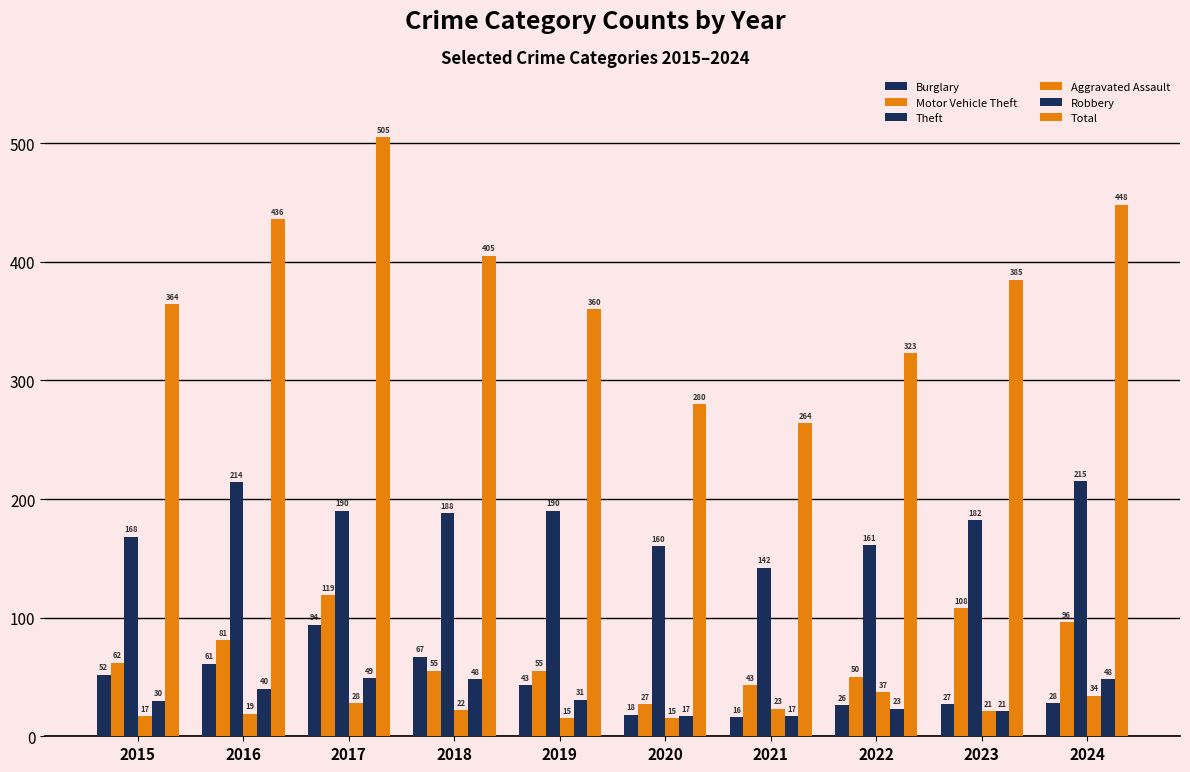

What value does the Burglary series have at 2018, to the nearest 5?

65